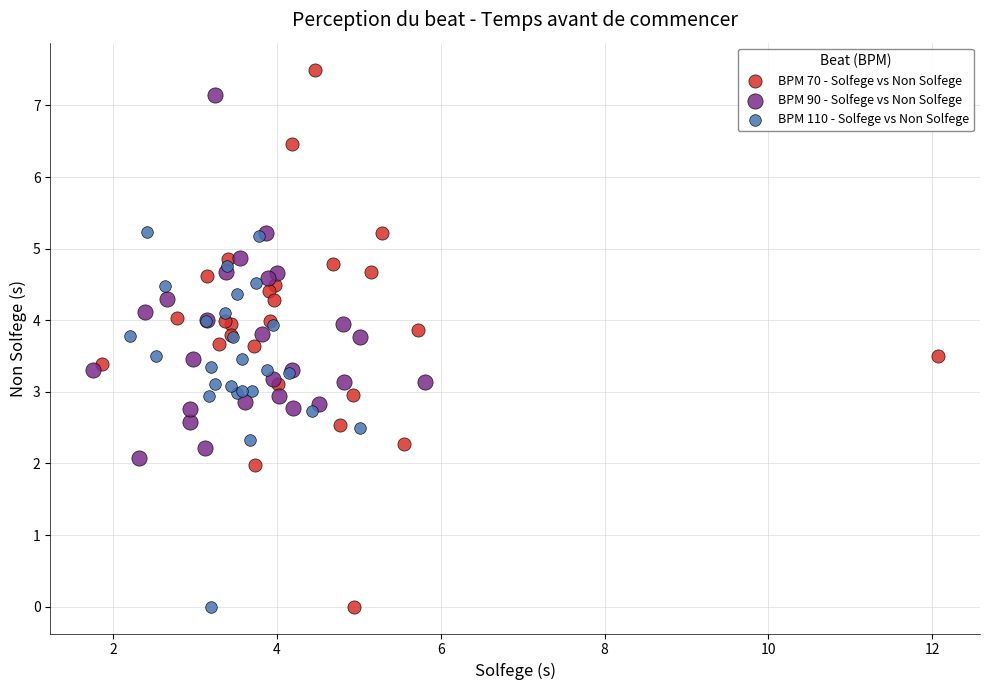

Which series has the widest spread of Y values?

BPM 70 - Solfege vs Non Solfege